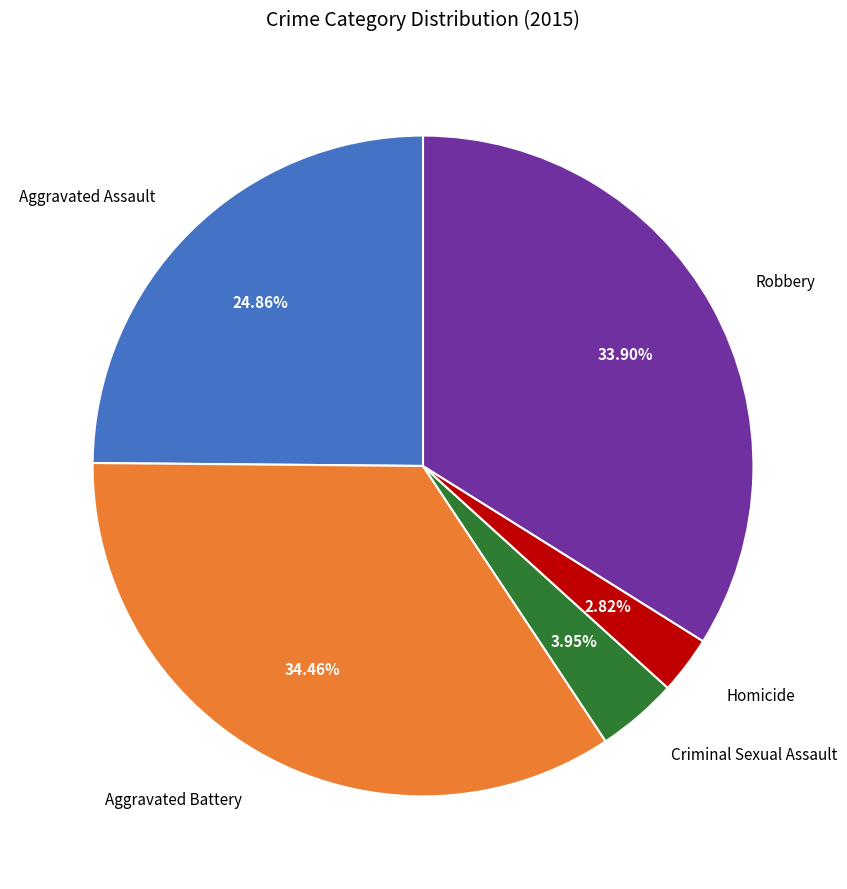

Rank the categories by value from highest to lowest.

Aggravated Battery, Robbery, Aggravated Assault, Criminal Sexual Assault, Homicide